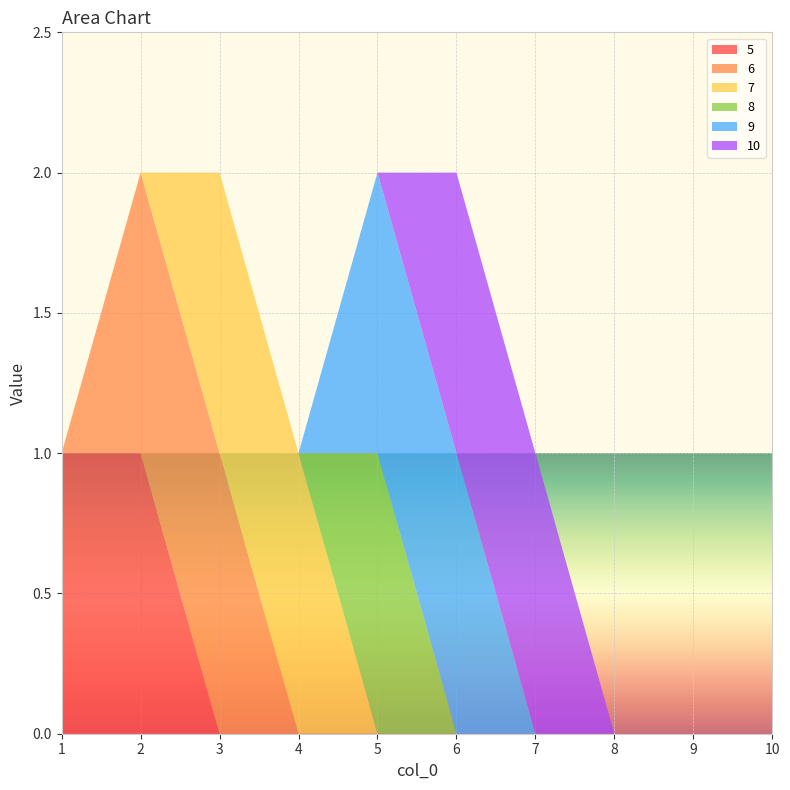

Reading right to left, transcribe all the data shown in this chart.

5: 0	0	0	0	0	0	0	0	1	1
6: 0	0	0	0	0	0	0	1	1	0
7: 0	0	0	0	0	0	1	1	0	0
8: 0	0	0	0	0	1	0	0	0	0
9: 0	0	0	0	1	1	0	0	0	0
10: 0	0	0	1	1	0	0	0	0	0